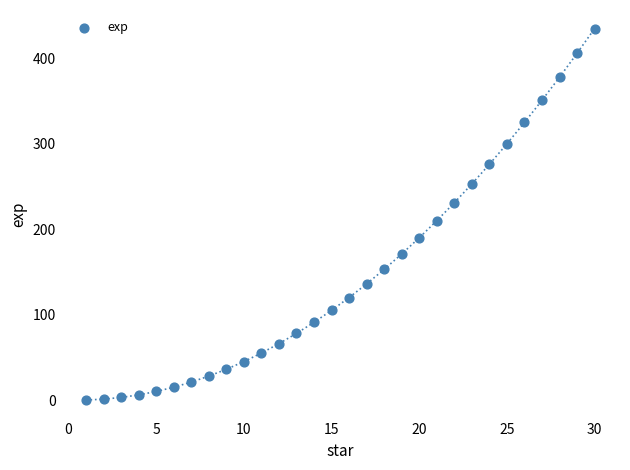

What is the range of Y values (max minus min)?

435